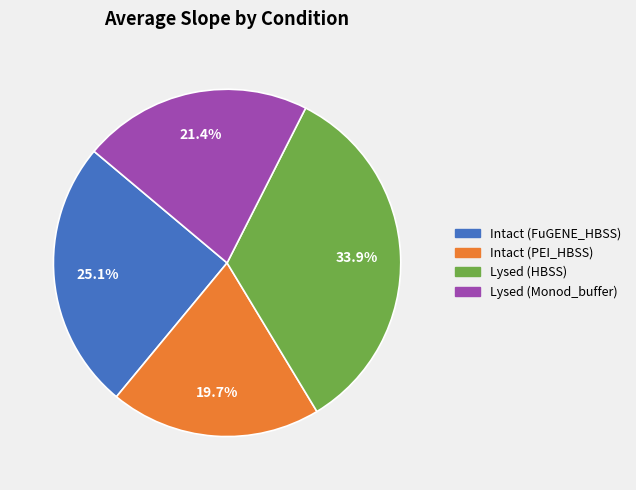

To the nearest percent, what portion does Intact (FuGENE_HBSS) represent?

25%